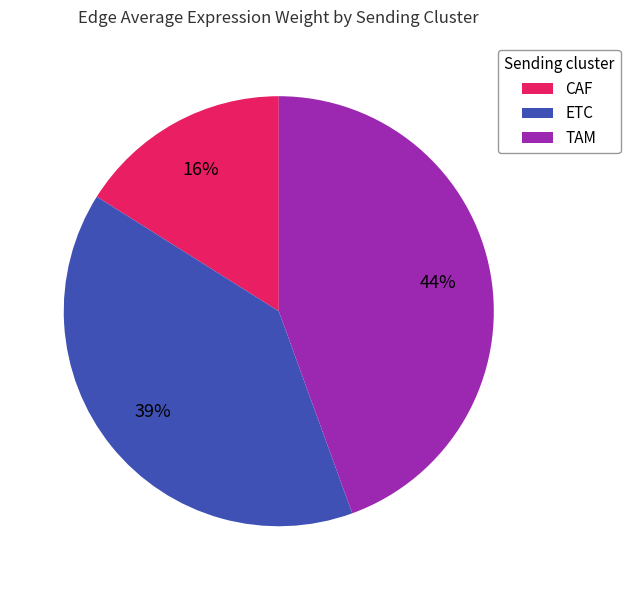

Does ETC account for over 50% of the chart?

No